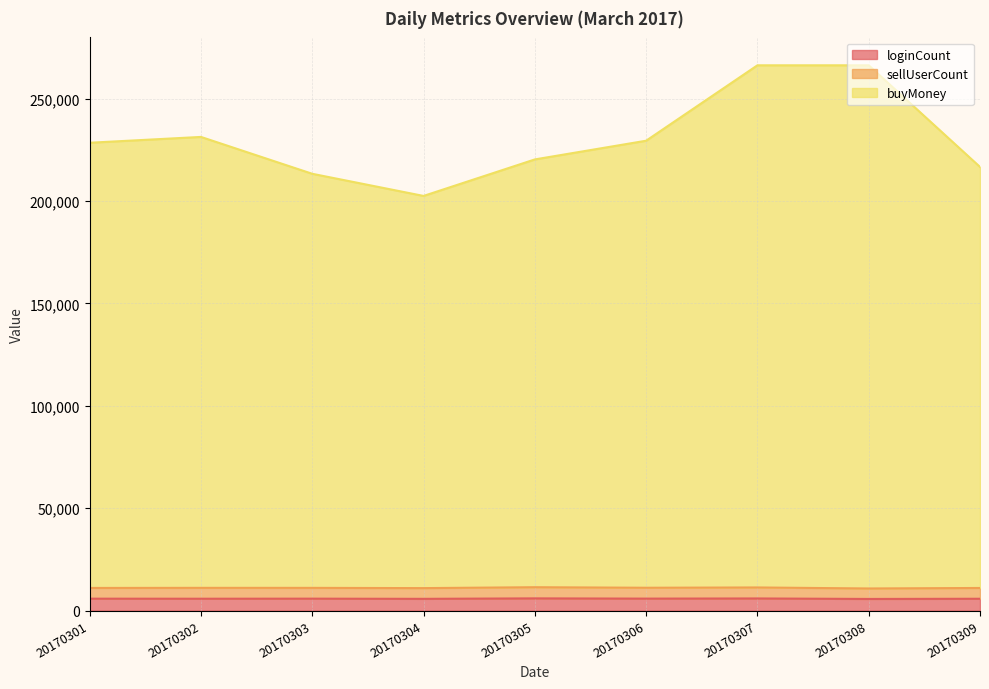

Which series has the widest spread of values?

buyMoney